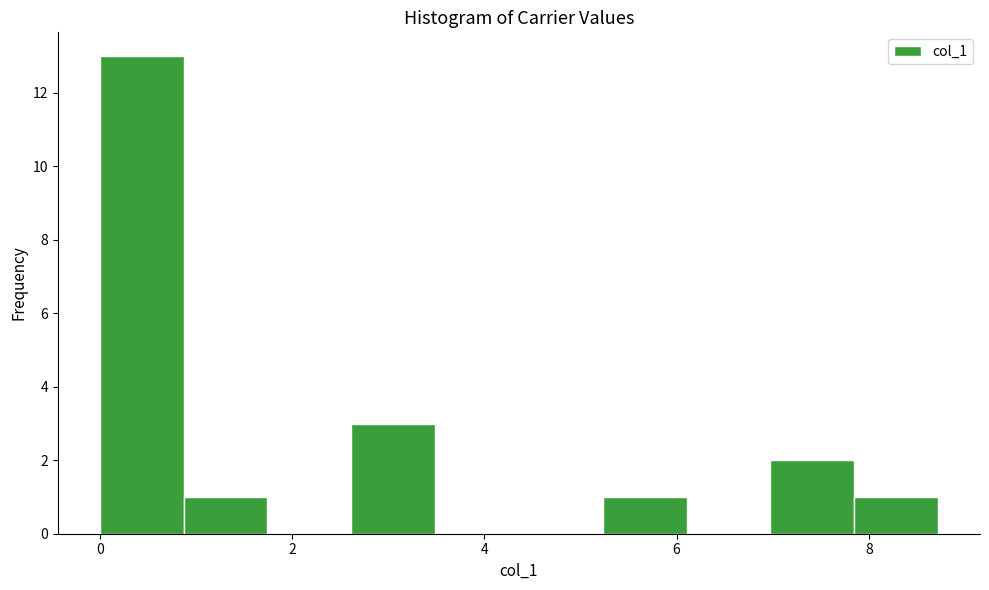

Reading left to right, transcribe this chart: for each bar, give the range it covers on the x-axis and its height. Neither the bar edges nor the heights are printed on the chart, so give them approximately, as read against the axes.

0.0 to 0.8: 13
0.8 to 1.8: 1
1.8 to 2.6: 0
2.6 to 3.4: 3
3.4 to 4.4: 0
4.4 to 5.2: 0
5.2 to 6.2: 1
6.2 to 7.0: 0
7.0 to 7.8: 2
7.8 to 8.8: 1